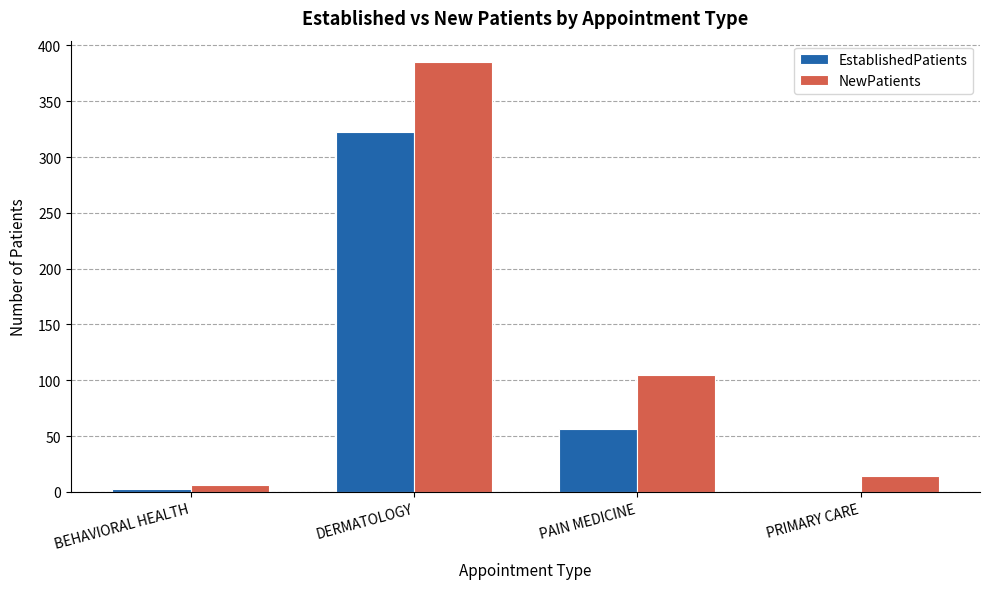

What is the sum of all EstablishedPatients values?

382